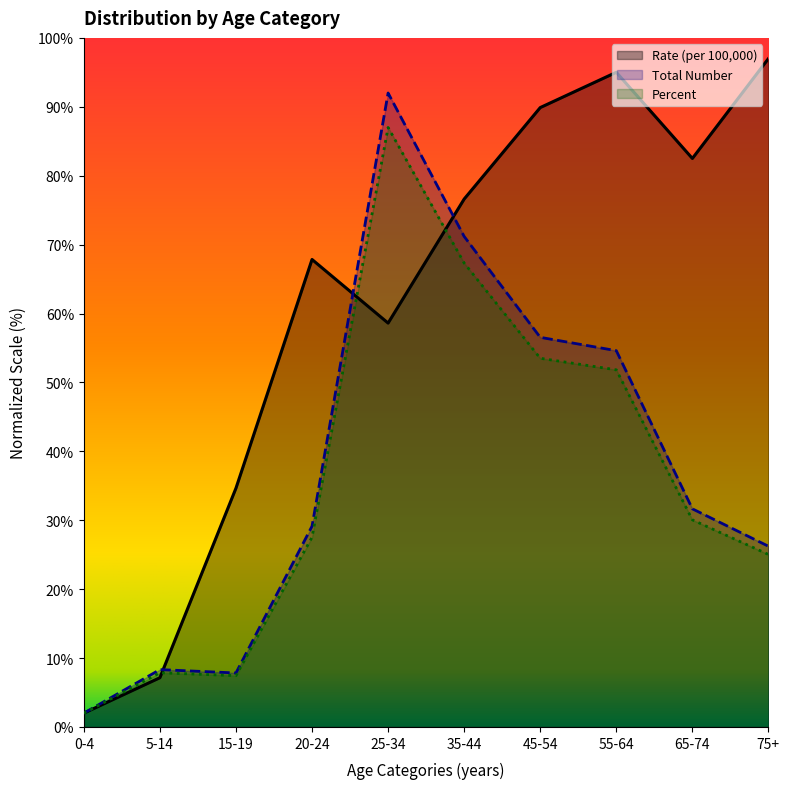

What is the maximum value shown in the chart?

97.0